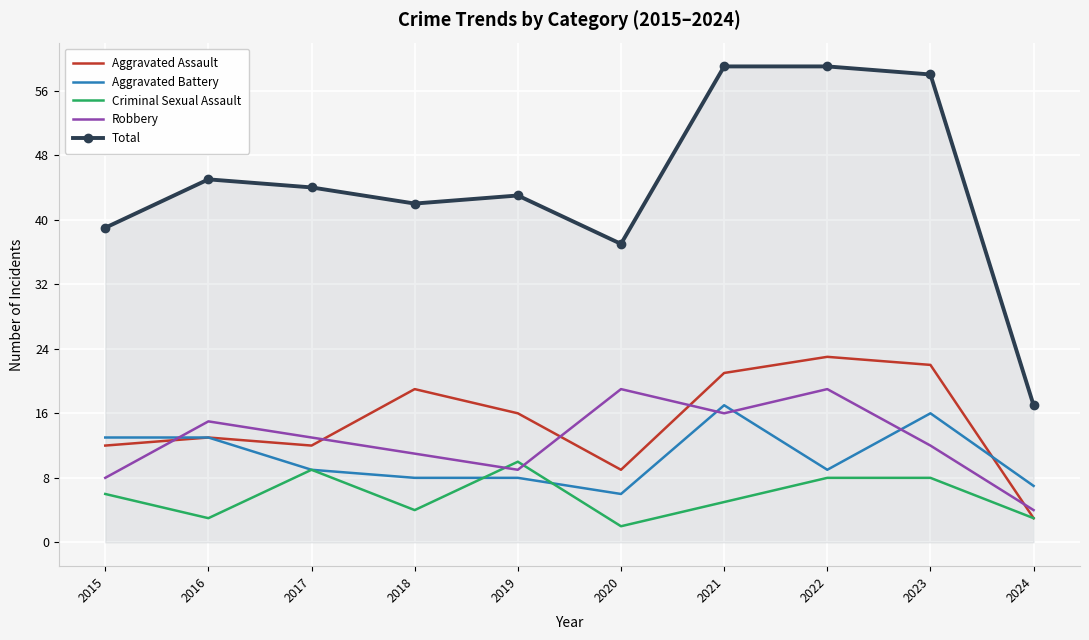

Where is the first local maximum for Aggravated Assault?

2016